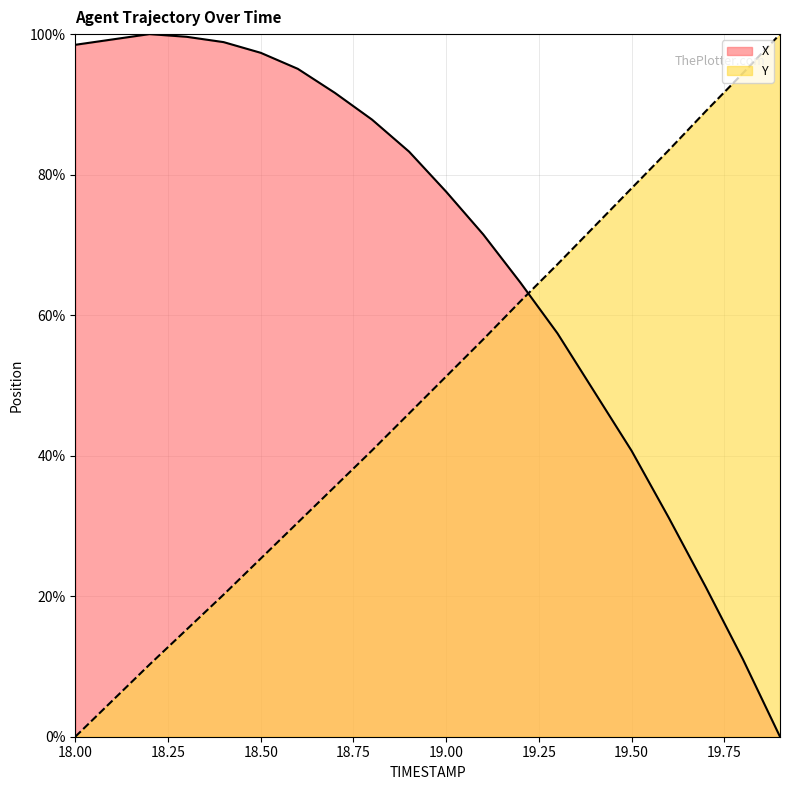

What is the value of the X point at the 15th from the left?

49.0